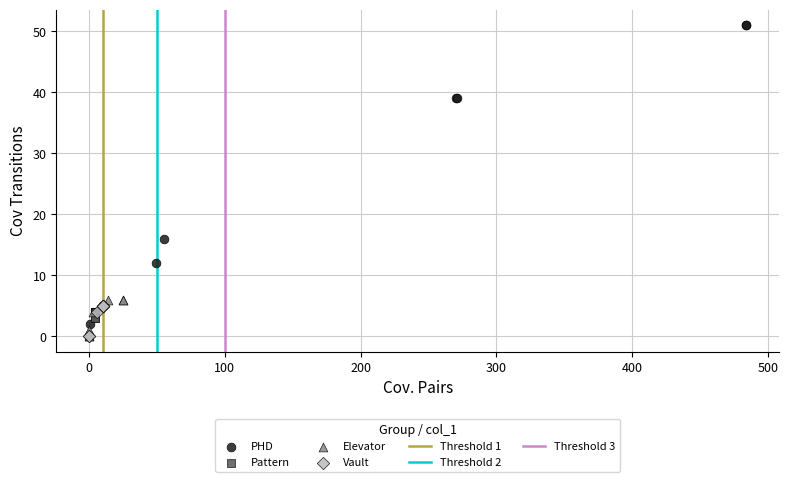

Which series contains the highest Y value?

PHD